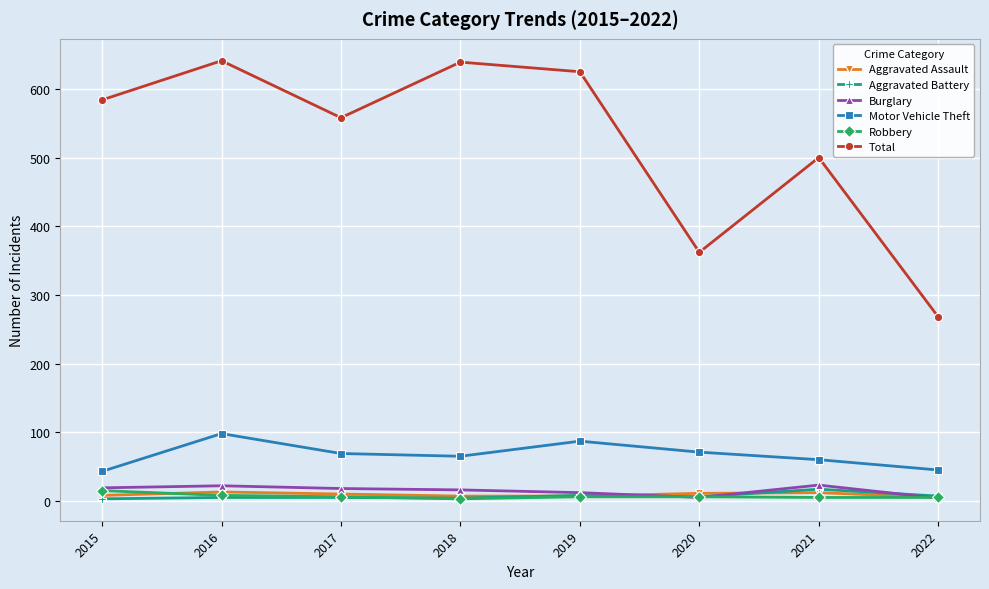

How many values in the Robbery series are below 6?

3